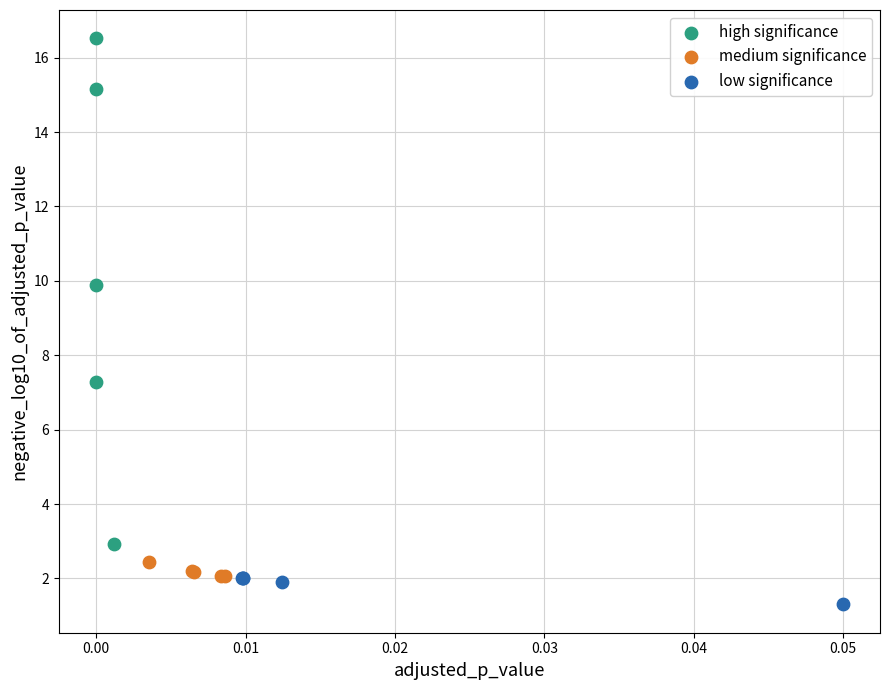

Which series reaches the maximum Y coordinate?

high significance